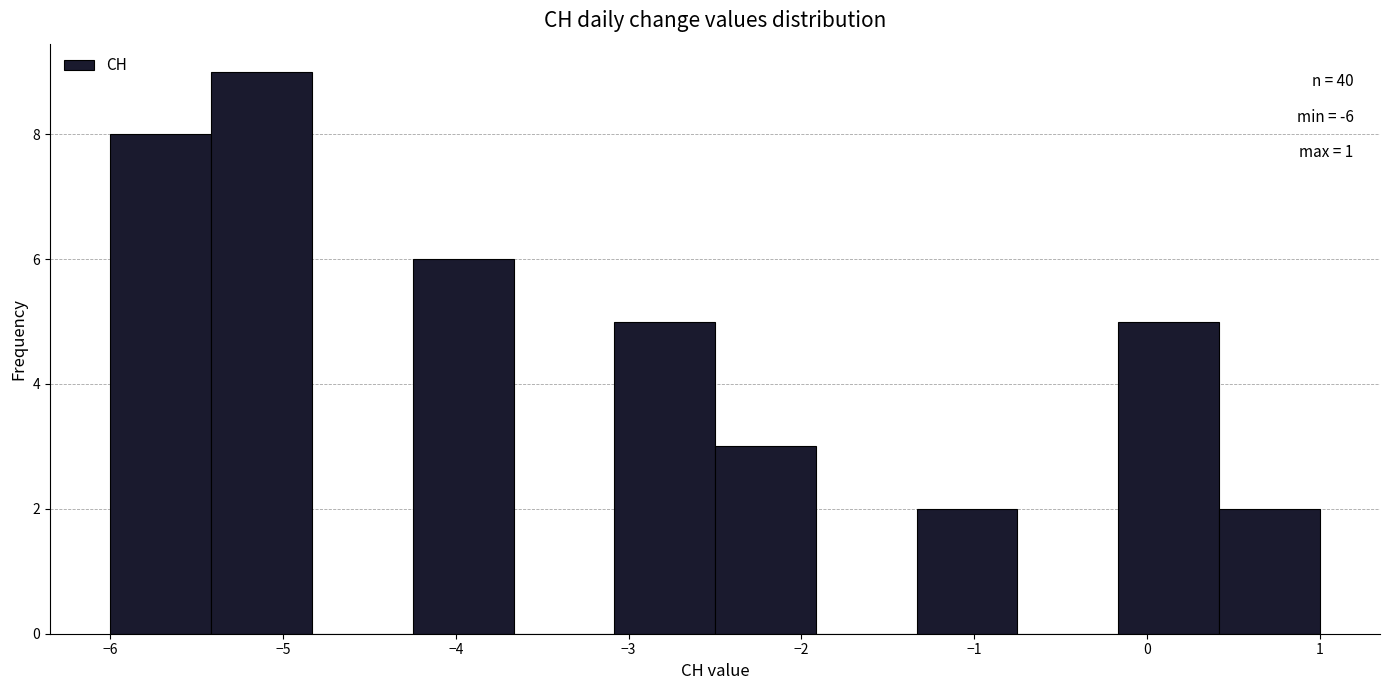

Over which range of the x-axis is the bar tallest?

-5.4 to -4.8